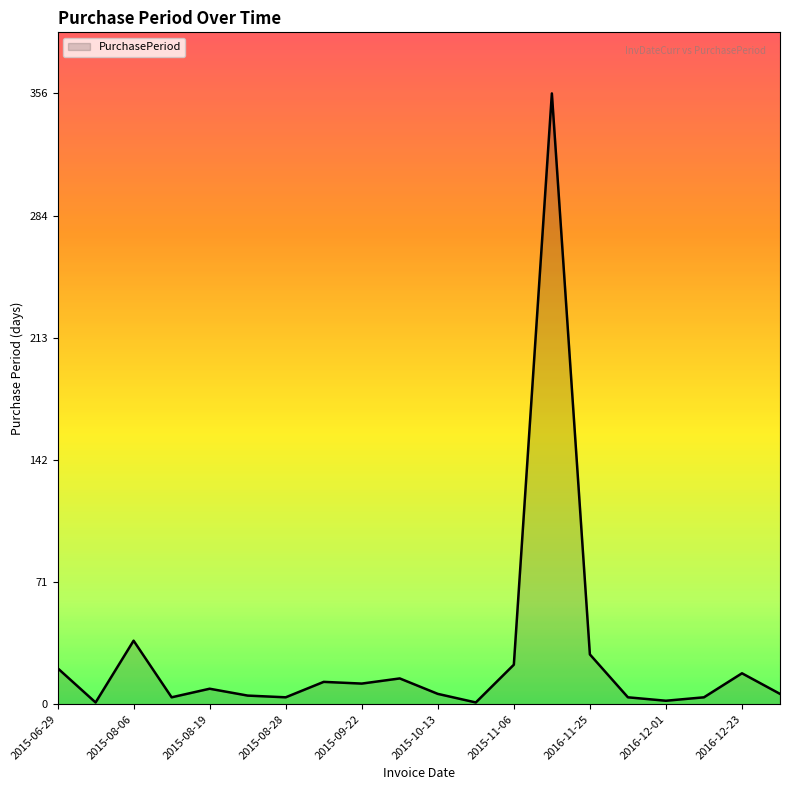

What is the average value?

28